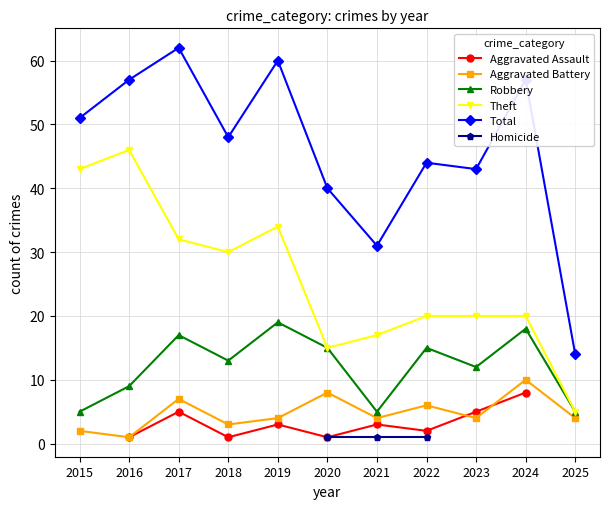

The Theft series shows 82 at 2016. True or false?

False